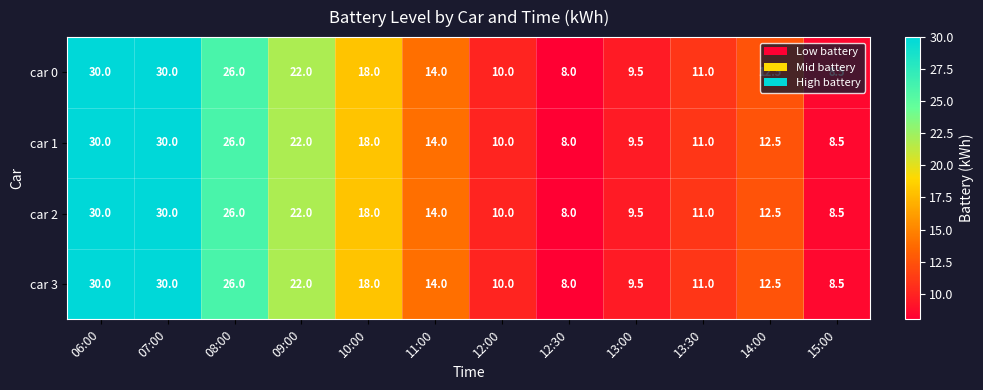

What is the total value across all series at 08:00?

104.0